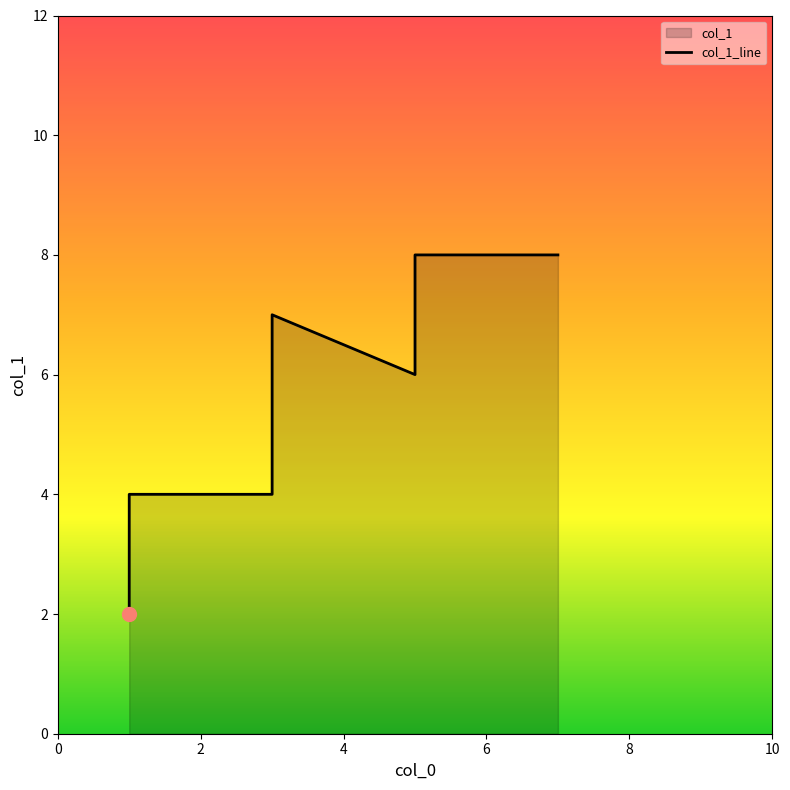

Where is the data nearest to the value 5?

5